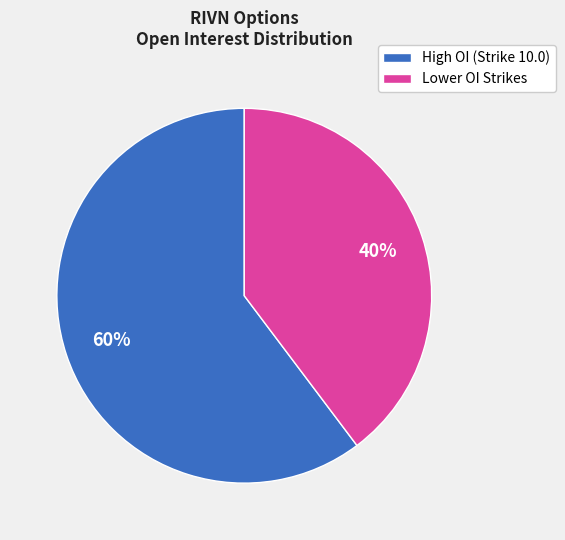

Does any single category account for the majority?

Yes